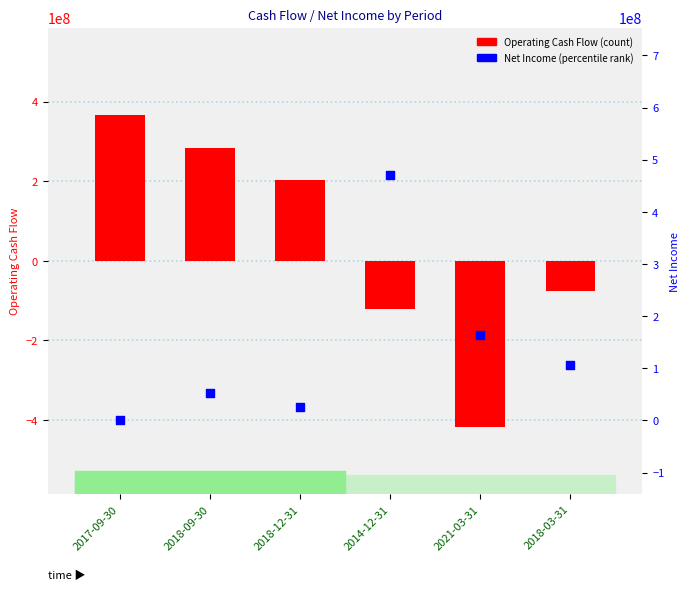

What is the total value across all series at 2021-03-31?

-255700000